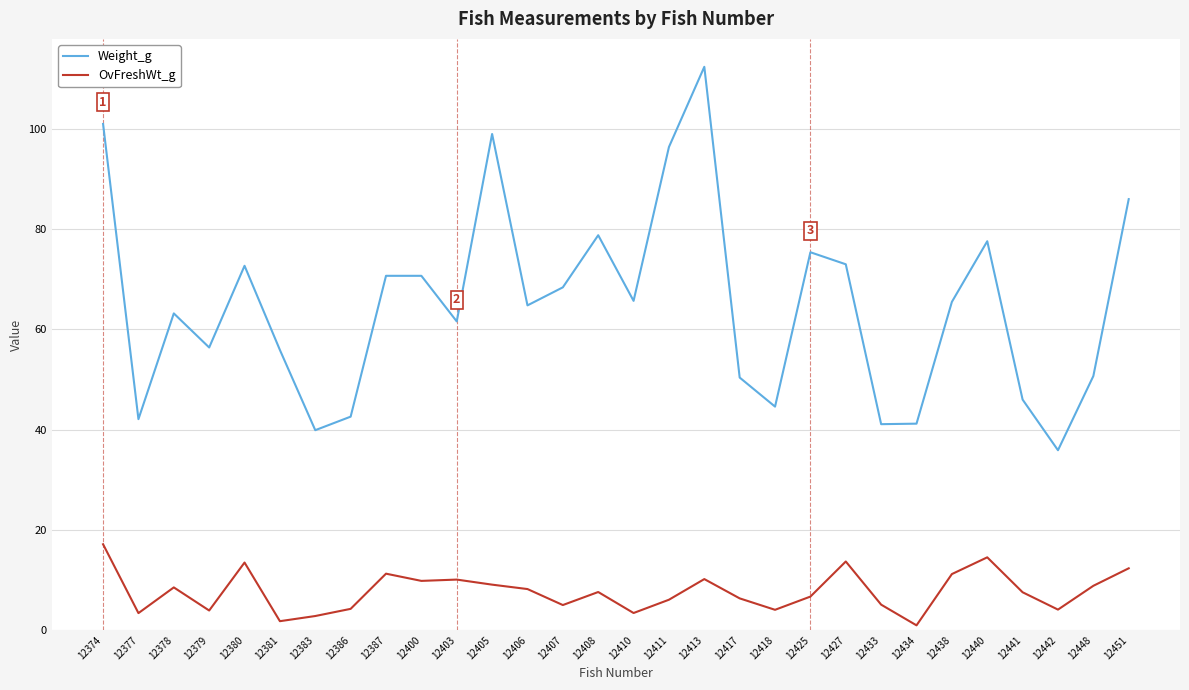

The value of OvFreshWt_g at 12387 is 11.3. True or false?

True